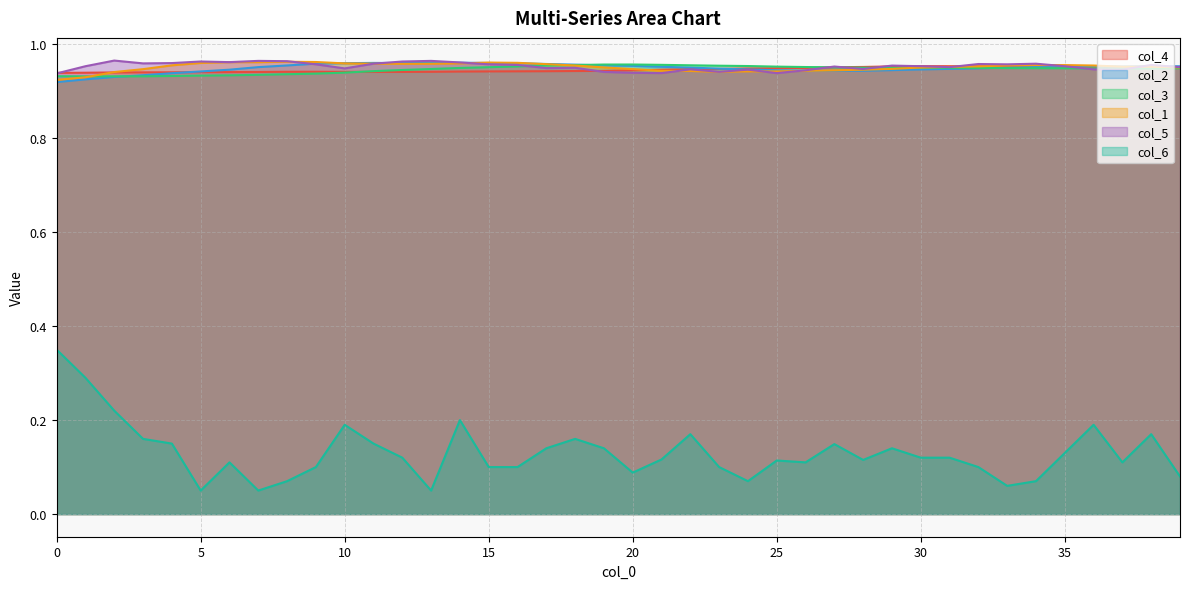

What is the approximate value of col_1 at 19?

1.0